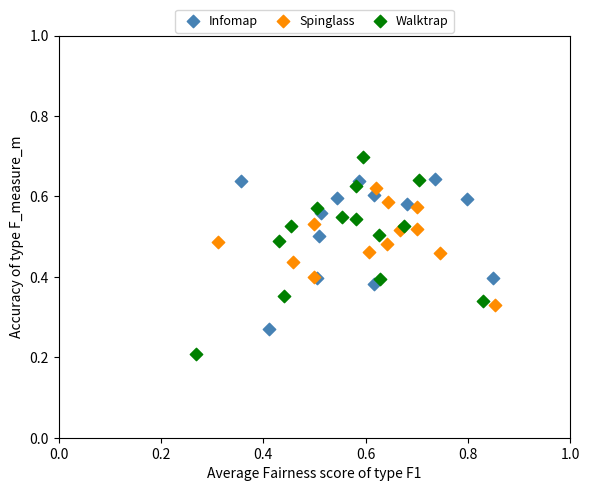

Which series reaches the maximum Y coordinate?

Walktrap